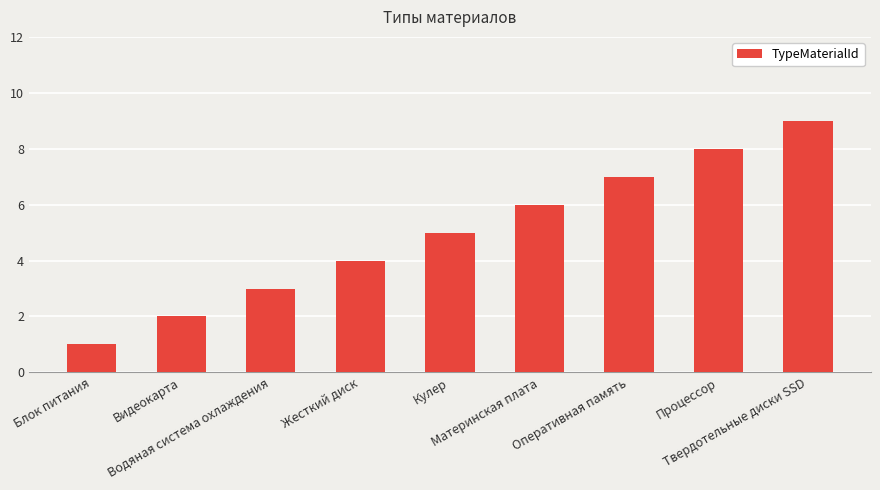

Count the values in the range 3 to 7.

5